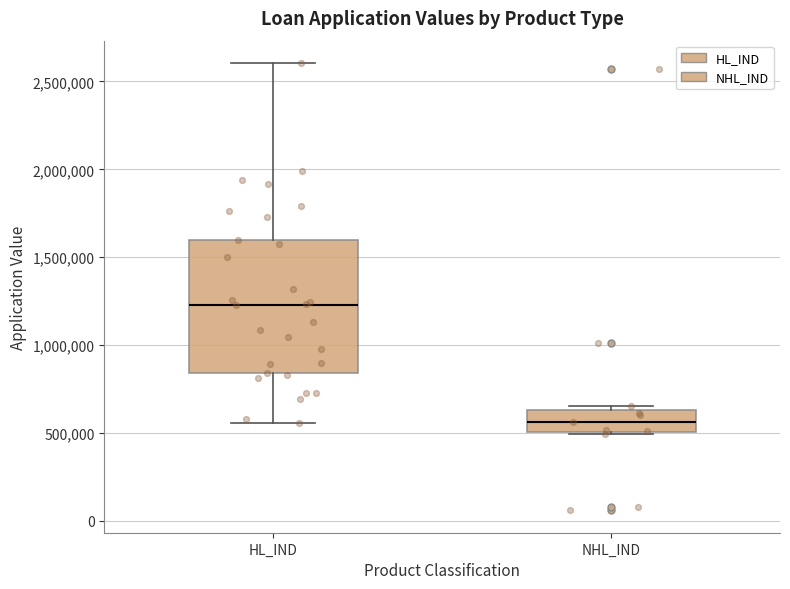

Where does the upper whisker of the box for HL_IND end on the y-axis? The values are not printed on the chart, so give them approximately, as read against the axis.

2600000